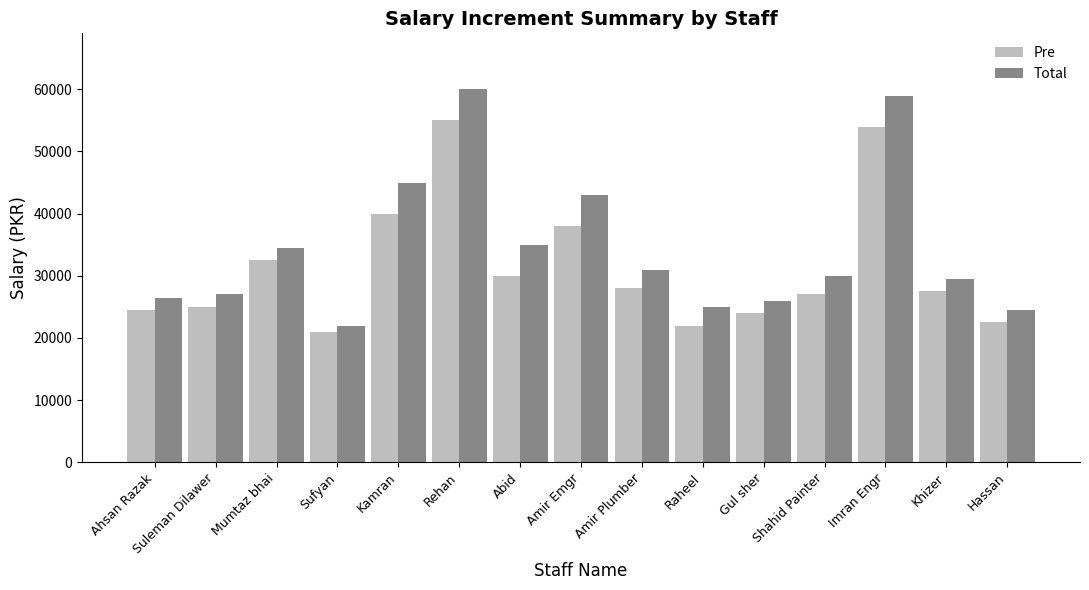

Reading left to right, extract all data points from this chart.

Pre: Ahsan Razak=24500	Suleman Dilawer=25000	Mumtaz bhai=32500	Sufyan=21000	Kamran=40000	Rehan=55000	Abid=30000	Amir Emgr=38000	Amir Plumber=28000	Raheel=22000	Gul sher=24000	Shahid Painter=27000	Imran Engr=54000	Khizer=27500	Hassan=22500
Total: Ahsan Razak=26500	Suleman Dilawer=27000	Mumtaz bhai=34500	Sufyan=22000	Kamran=45000	Rehan=60000	Abid=35000	Amir Emgr=43000	Amir Plumber=31000	Raheel=25000	Gul sher=26000	Shahid Painter=30000	Imran Engr=59000	Khizer=29500	Hassan=24500